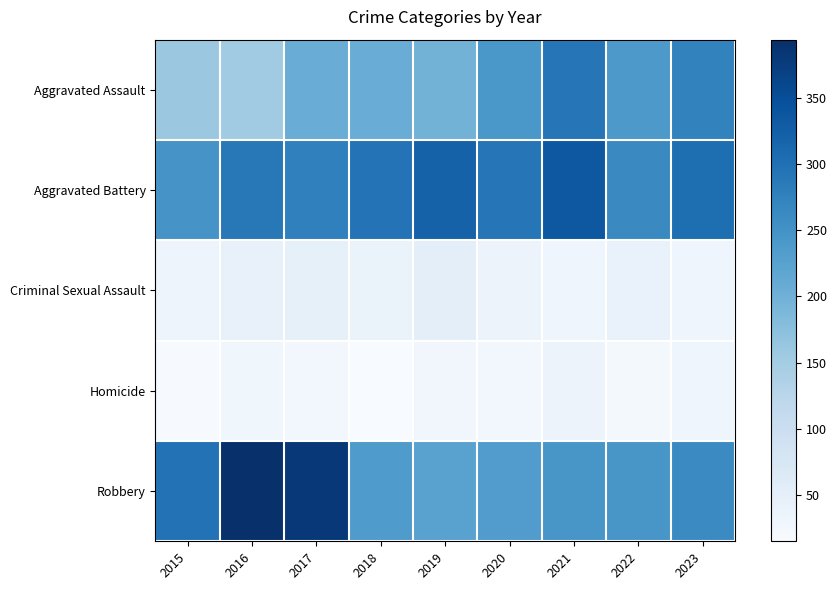

Reading left to right, extract all data points from this chart.

Aggravated Assault: 2015=160	2016=154	2017=207	2018=206	2019=197	2020=242	2021=292	2022=239	2023=273
Aggravated Battery: 2015=246	2016=288	2017=277	2018=296	2019=321	2020=293	2021=336	2022=263	2023=303
Criminal Sexual Assault: 2015=34	2016=43	2017=47	2018=40	2019=51	2020=36	2021=32	2022=41	2023=32
Homicide: 2015=17	2016=29	2017=24	2018=15	2019=27	2020=24	2021=37	2022=23	2023=31
Robbery: 2015=297	2016=394	2017=381	2018=237	2019=224	2020=233	2021=244	2022=243	2023=261